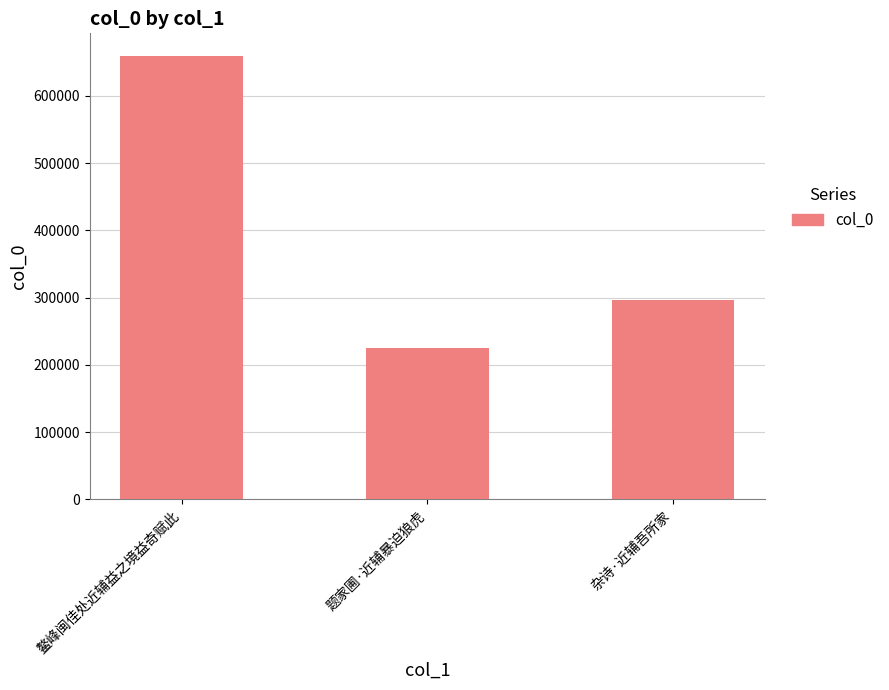

Count the number of data series in this chart.

1